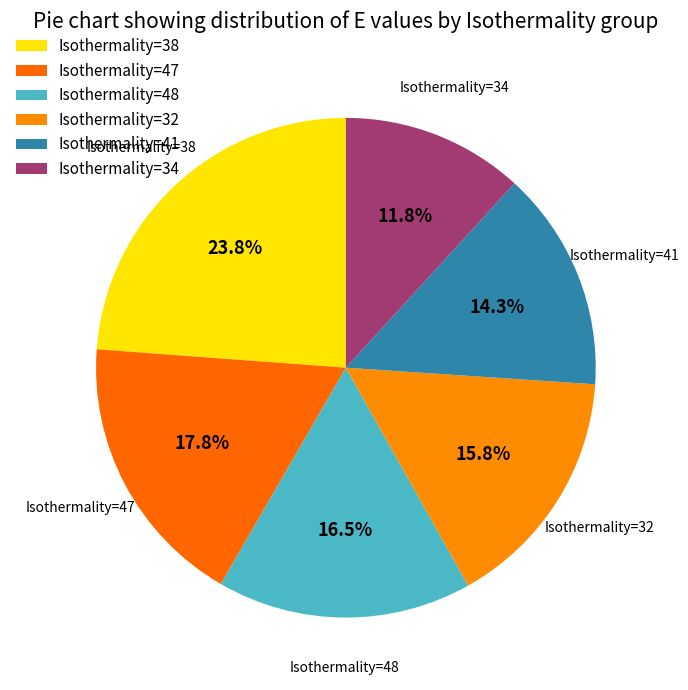

How many slices are in this pie chart?

6